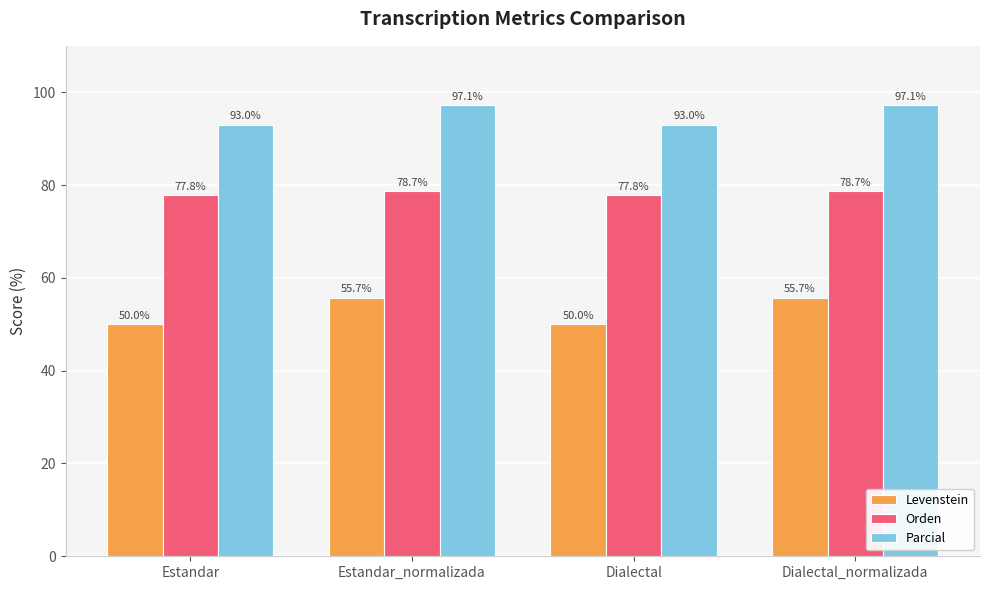

What is the label of the 3rd bar from the right?

Estandar_normalizada